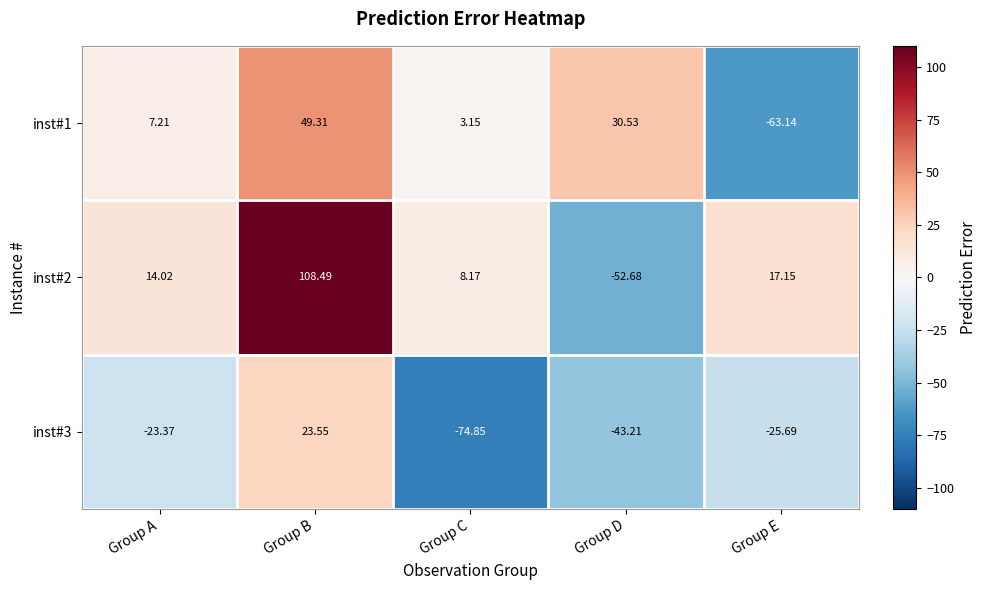

Which category has the lowest value across all series?

Group C